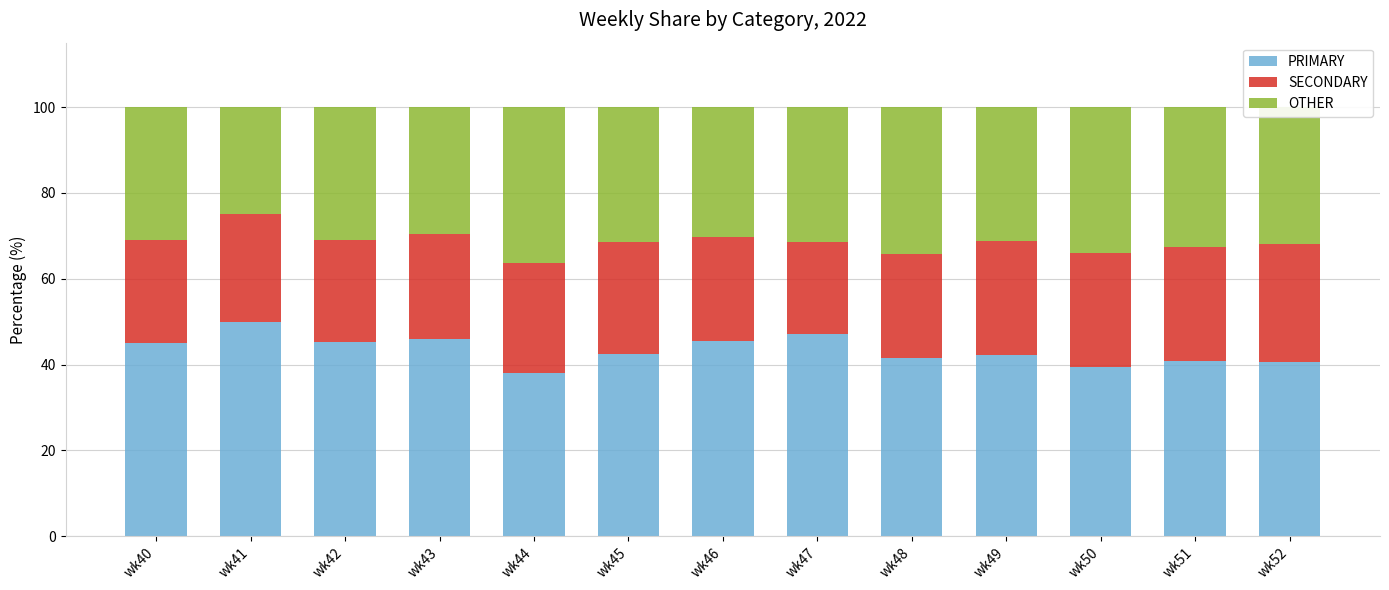

True or false: PRIMARY has a value of 39.5 at wk50.

True